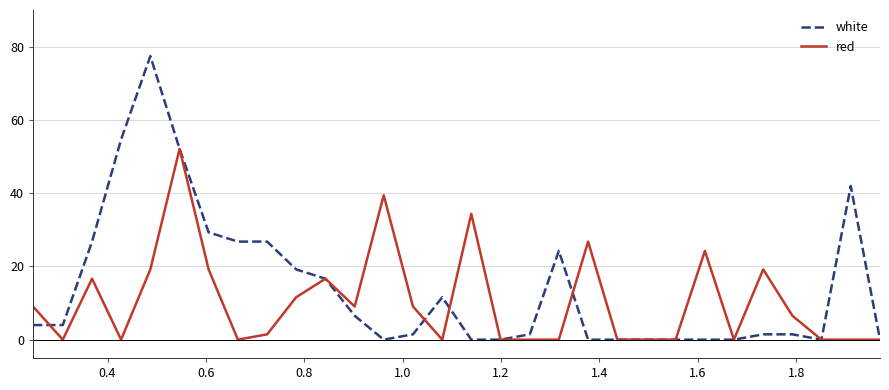

Which series has the widest spread of values?

white